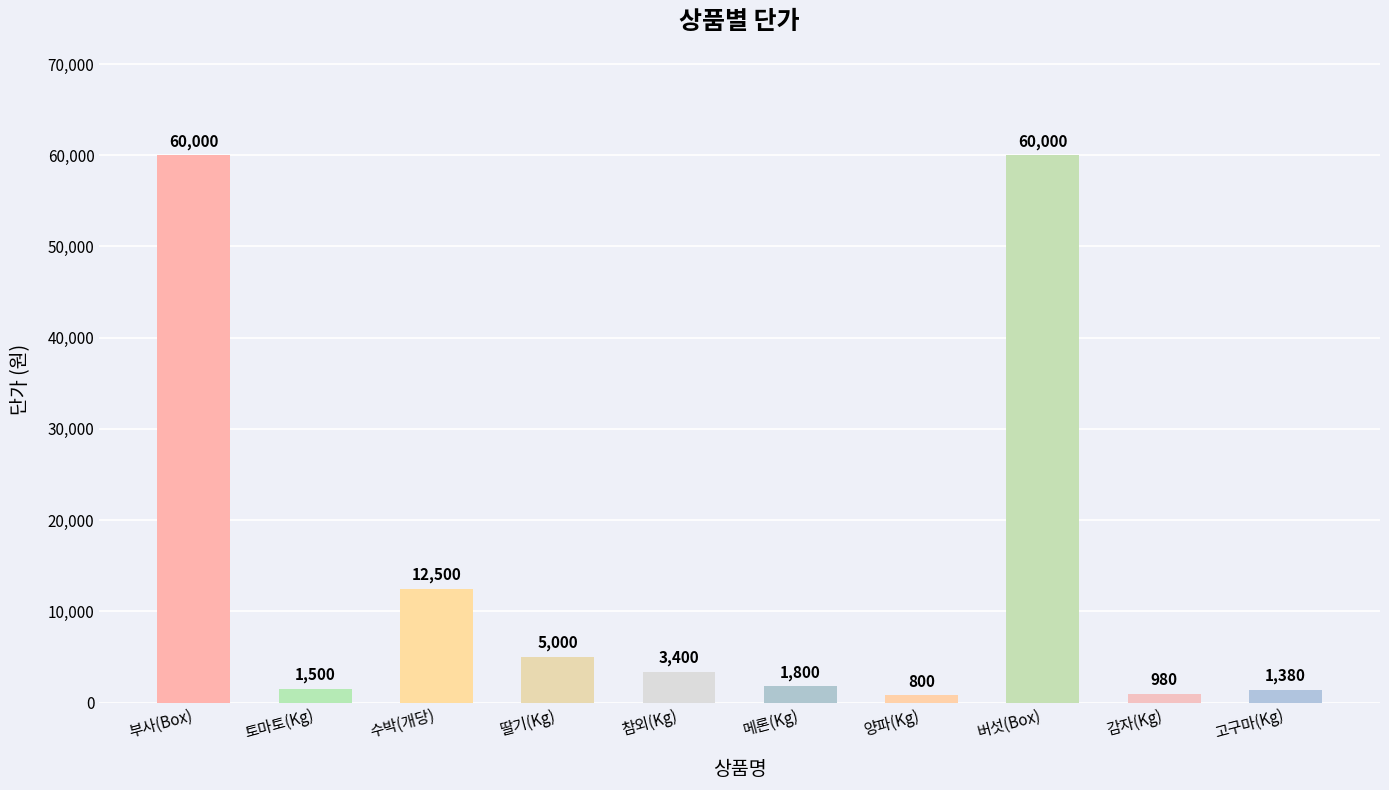

The value at 토마토(Kg) is 1500. True or false?

True